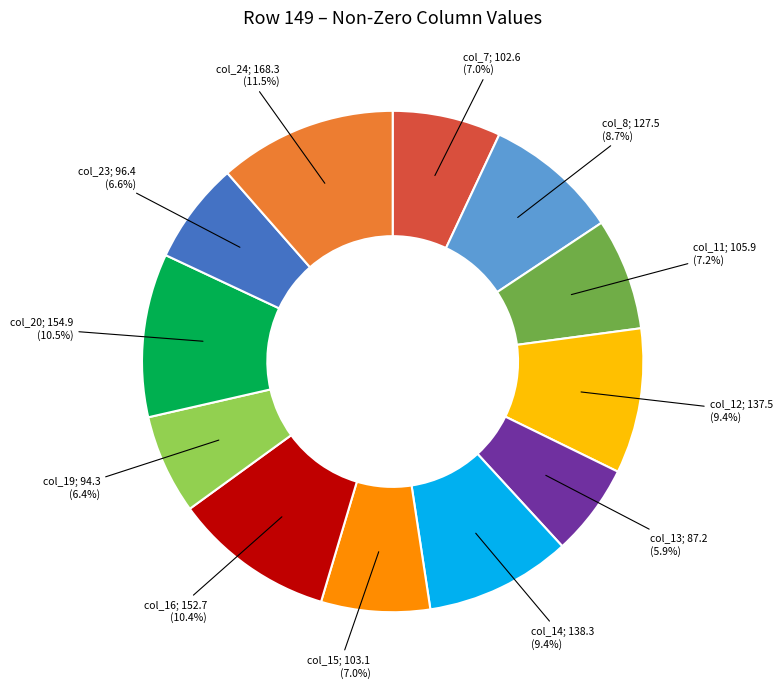

Is there a majority slice in this chart?

No